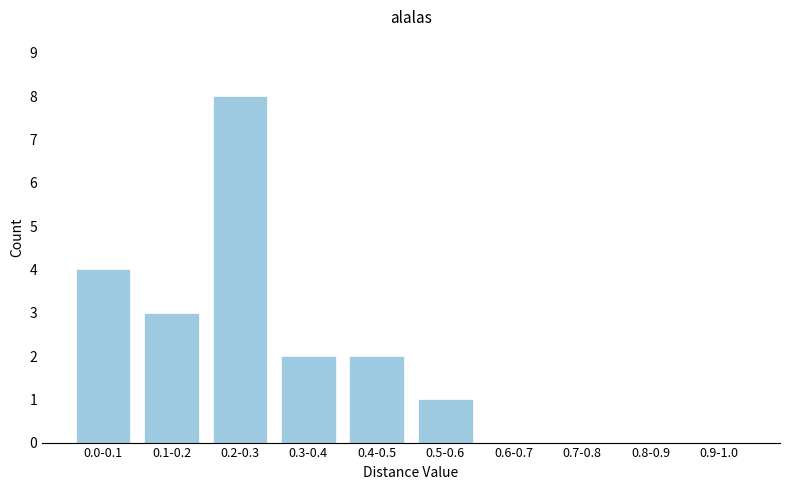

Reading left to right, transcribe all the data shown in this chart.

0.0-0.1=4	0.1-0.2=3	0.2-0.3=8	0.3-0.4=2	0.4-0.5=2	0.5-0.6=1	0.6-0.7=0	0.7-0.8=0	0.8-0.9=0	0.9-1.0=0